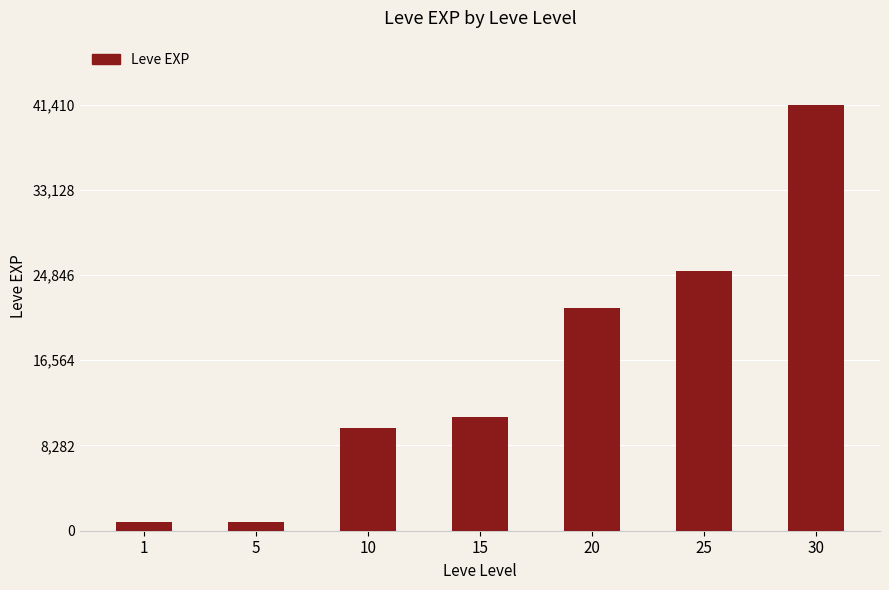

Count the number of categories in the chart.

7